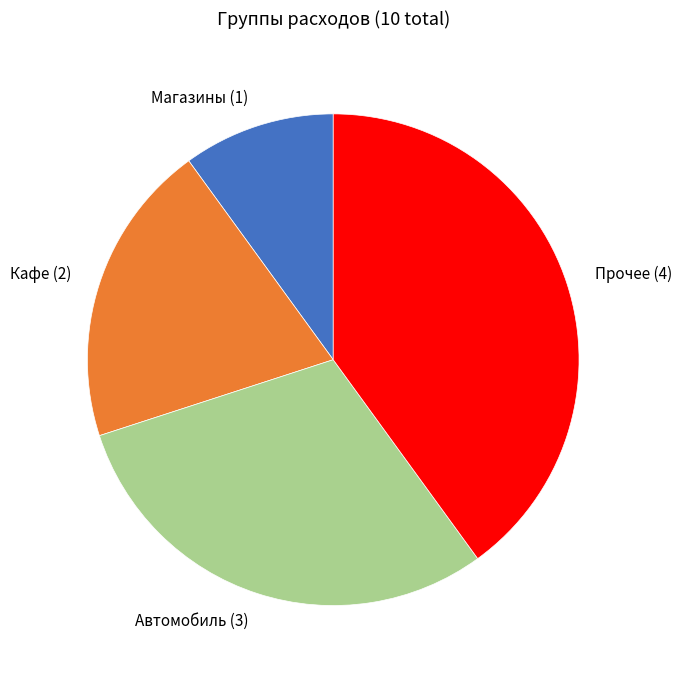

Do Магазины (1) and Кафе (2) together represent more than half of the pie?

No